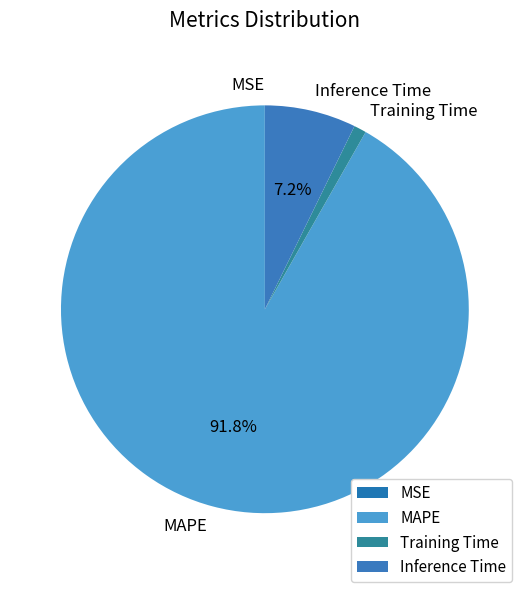

What is the largest slice in the pie chart?

MAPE